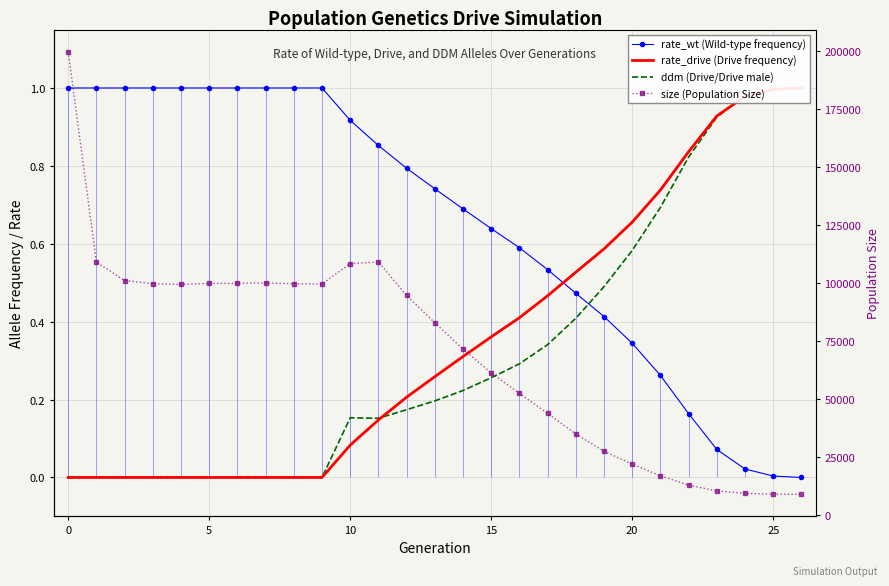

What is the label of the 17th point from the left?

16